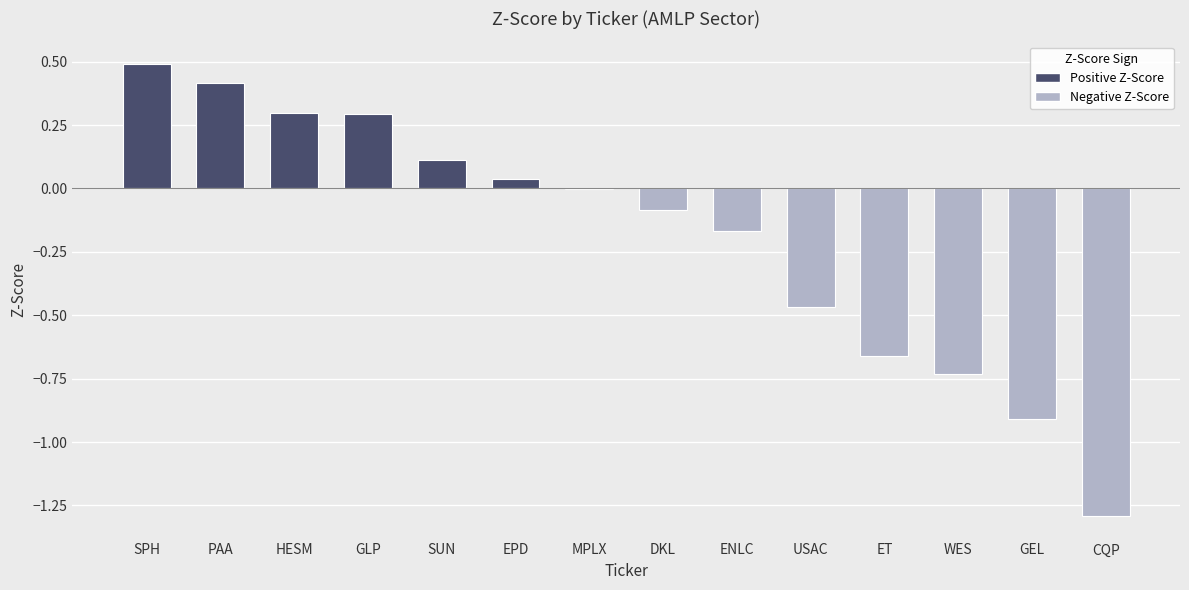

What is the sum of all values?

-2.7